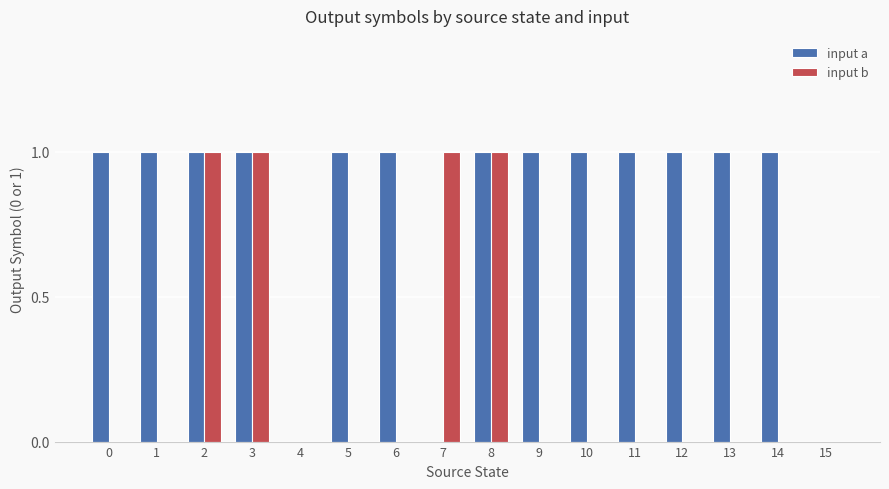

Reading left to right, extract all data points from this chart.

input a: 1	1	1	1	0	1	1	0	1	1	1	1	1	1	1	0
input b: 0	0	1	1	0	0	0	1	1	0	0	0	0	0	0	0